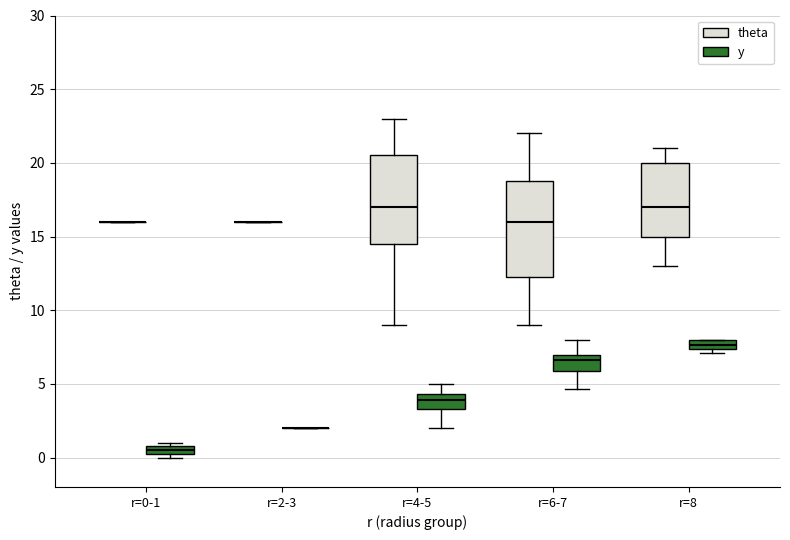

Comparing the boxes themselves (not the whiskers), which one is the tallest?

r=6-7 (theta)